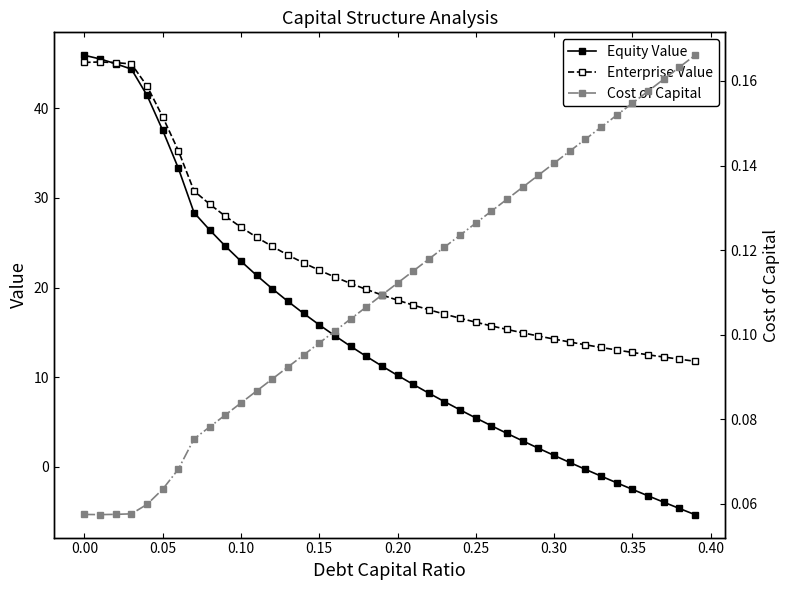

Reading right to left, extract all data points from this chart.

Equity Value: -5.3	-4.6	-3.9	-3.2	-2.5	-1.8	-1.0	-0.3	0.5	1.3	2.1	2.9	3.7	4.6	5.5	6.3	7.3	8.2	9.2	10.2	11.2	12.3	13.5	14.6	15.8	17.1	18.5	19.9	21.4	22.9	24.6	26.4	28.4	33.3	37.5	41.4	44.4	45.0	45.5	45.9
Enterprise Value: 11.8	12.0	12.2	12.5	12.8	13.0	13.3	13.6	13.9	14.3	14.6	14.9	15.3	15.7	16.1	16.6	17.0	17.5	18.0	18.6	19.2	19.8	20.5	21.2	21.9	22.7	23.6	24.6	25.6	26.7	28.0	29.3	30.8	35.3	39.0	42.5	45.0	45.1	45.2	45.1
Cost of Capital: 0.2	0.2	0.2	0.2	0.2	0.2	0.1	0.1	0.1	0.1	0.1	0.1	0.1	0.1	0.1	0.1	0.1	0.1	0.1	0.1	0.1	0.1	0.1	0.1	0.1	0.1	0.1	0.1	0.1	0.1	0.1	0.1	0.1	0.1	0.1	0.1	0.1	0.1	0.1	0.1